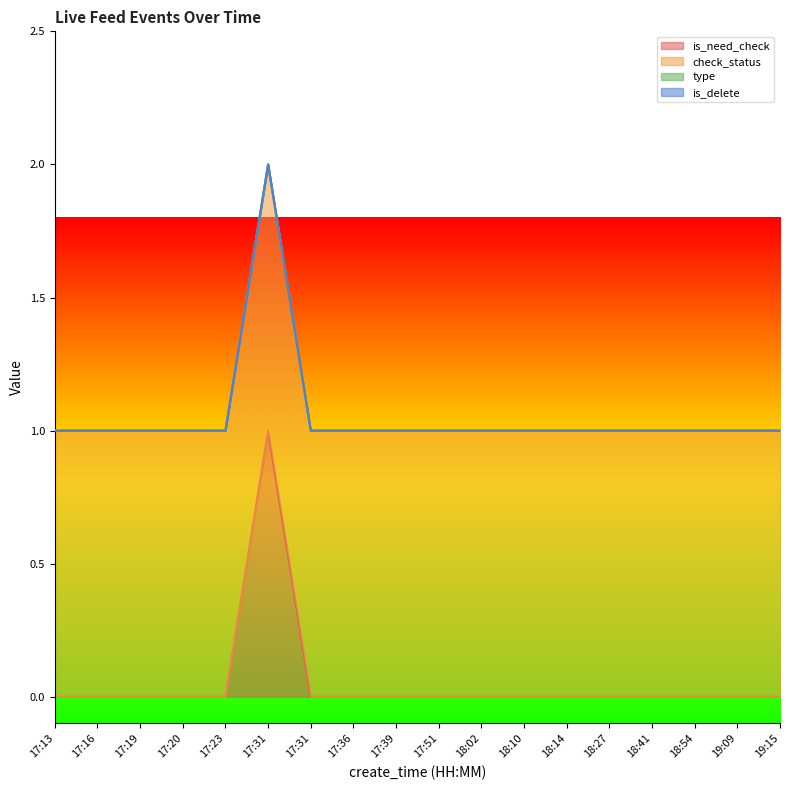

How many values in the is_need_check series exceed 0?

1